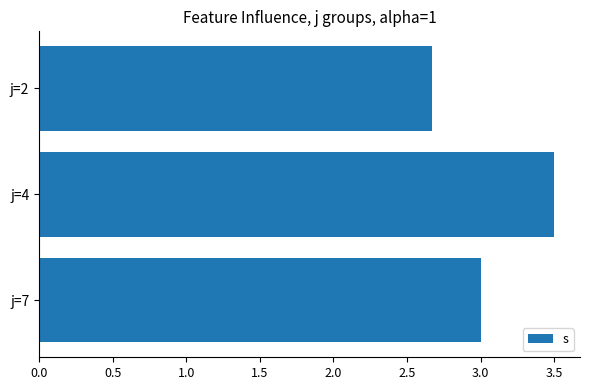

What is the ratio of the value at j=4 to the value at j=7?

1.2